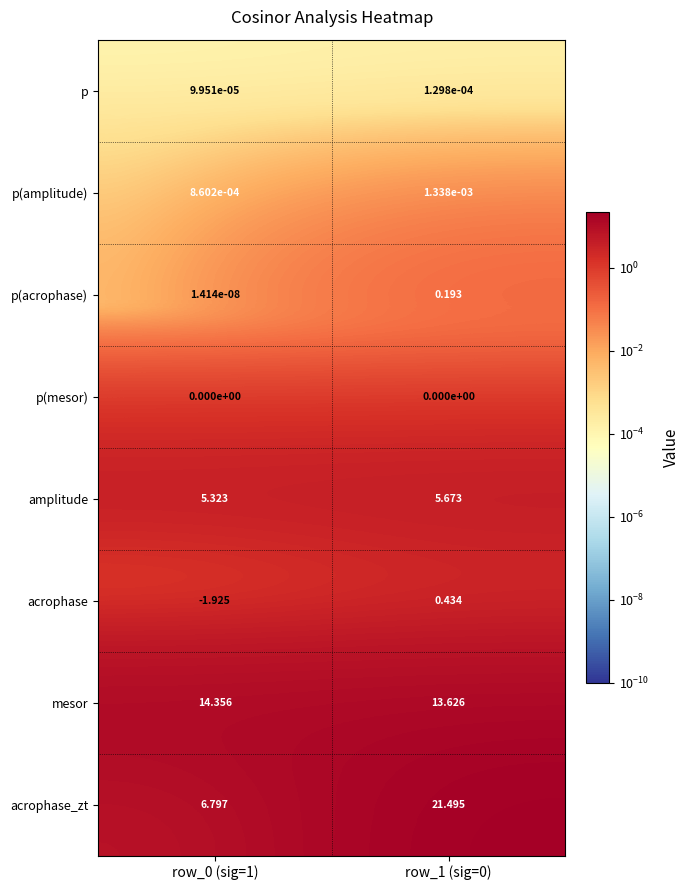

Between row_0 (sig=1) and row_1 (sig=0), which series saw the biggest shift?

acrophase_zt